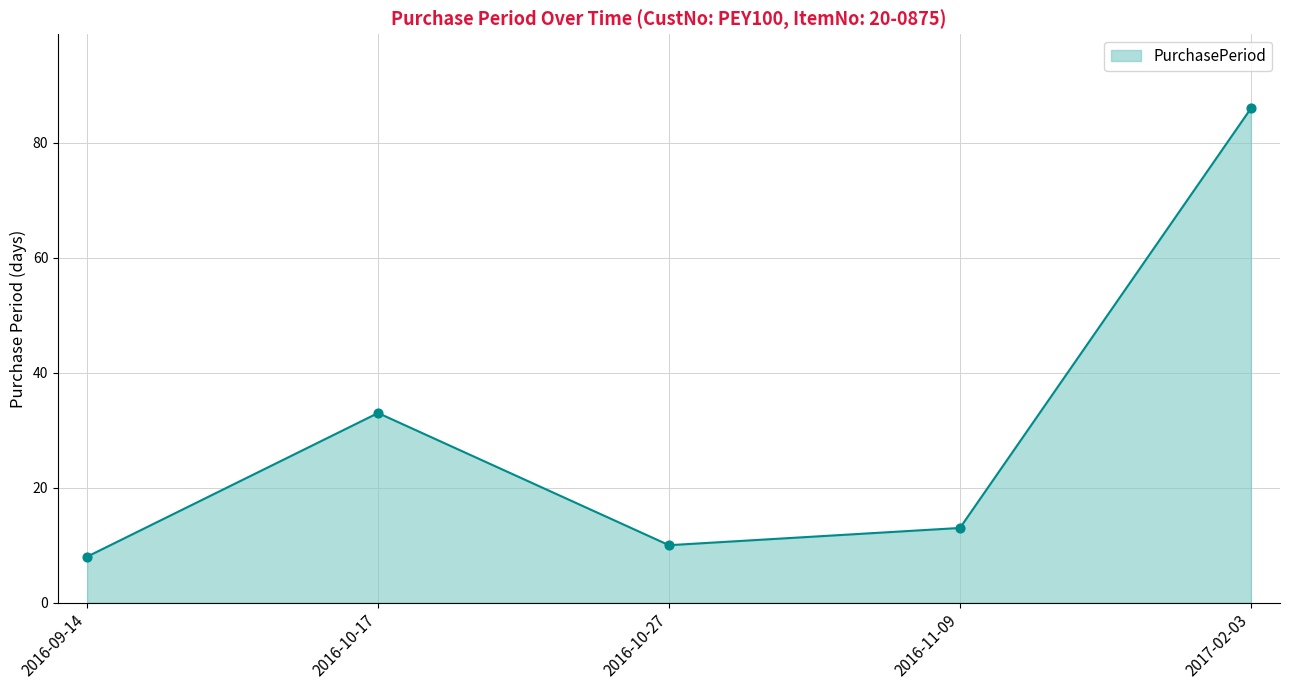

What is the change in value from 2016-10-17 to 2016-11-09?

-20